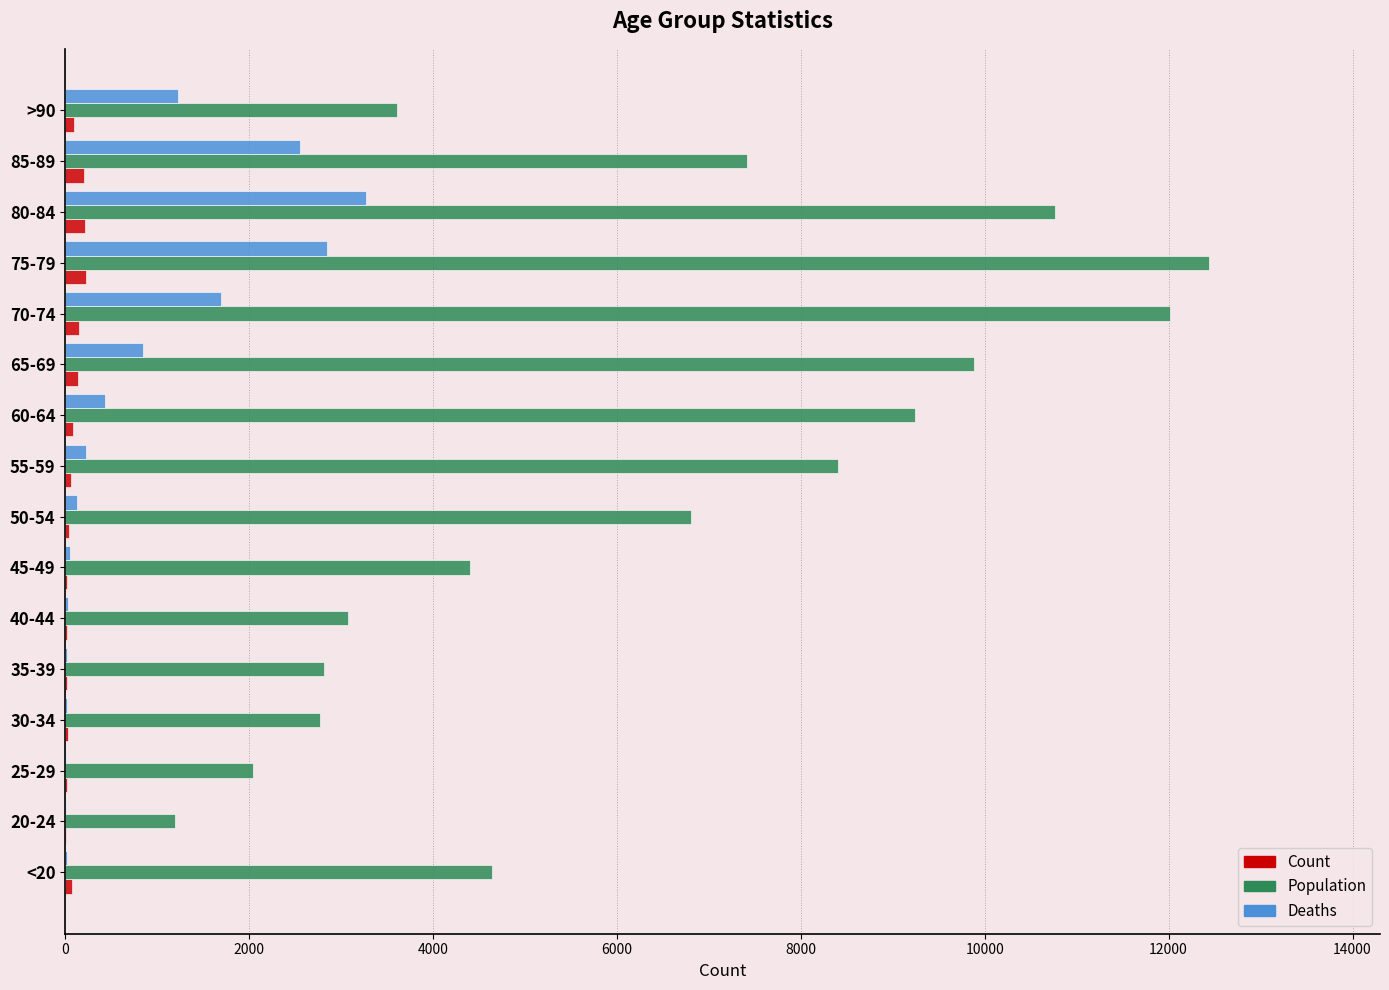

How many distinct data groups are displayed?

3